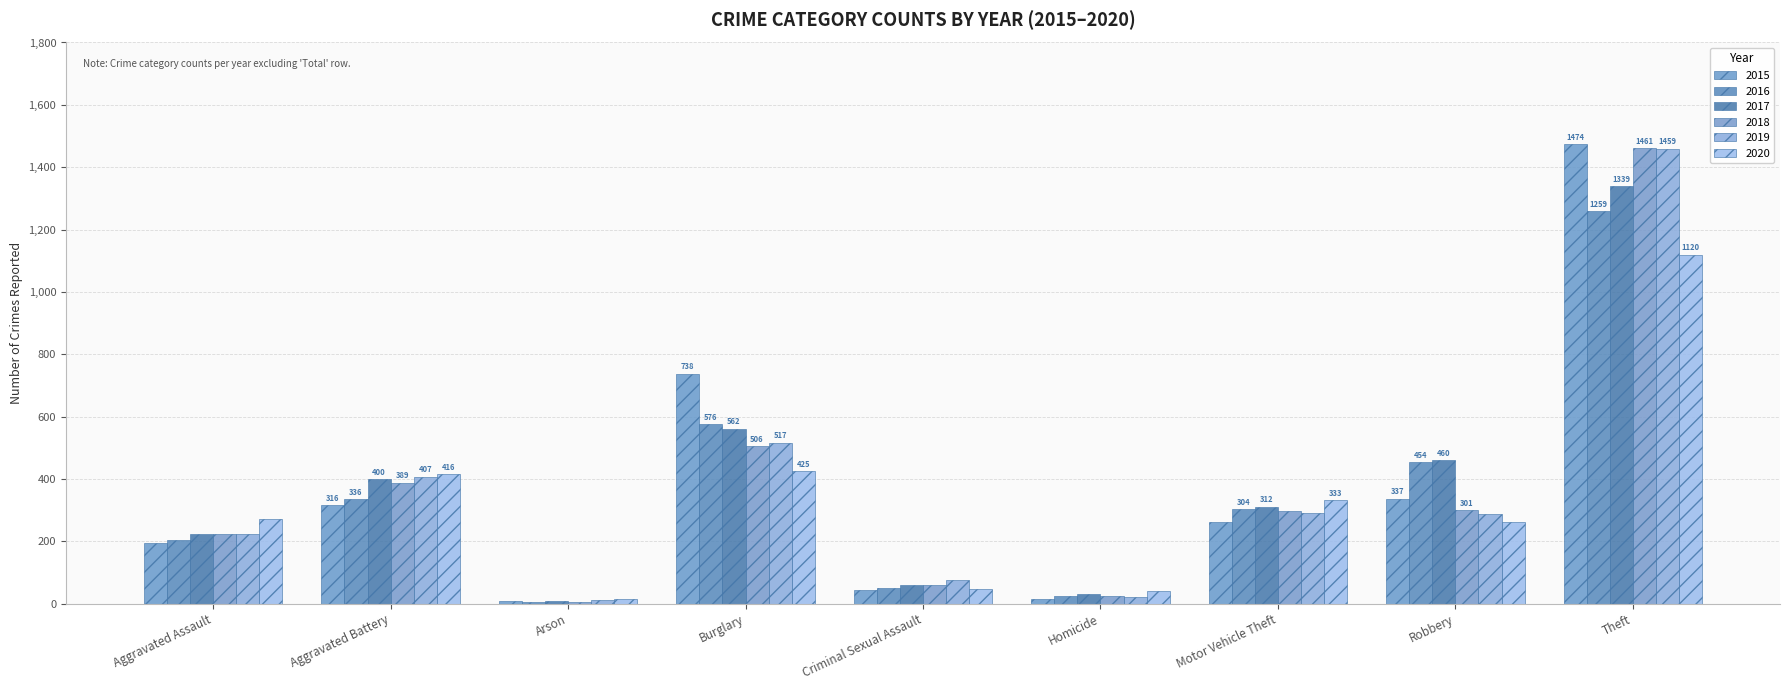

Which has a higher value, Homicide or Robbery?

Robbery